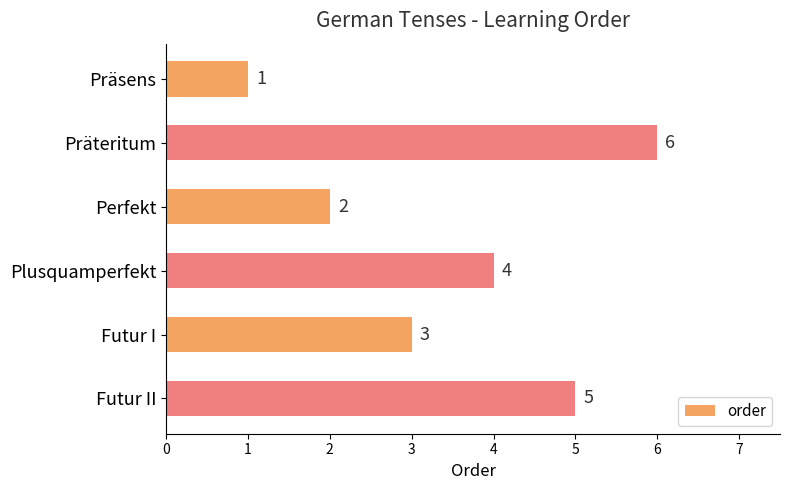

Rank the categories by value from highest to lowest.

Präteritum, Futur II, Plusquamperfekt, Futur I, Perfekt, Präsens